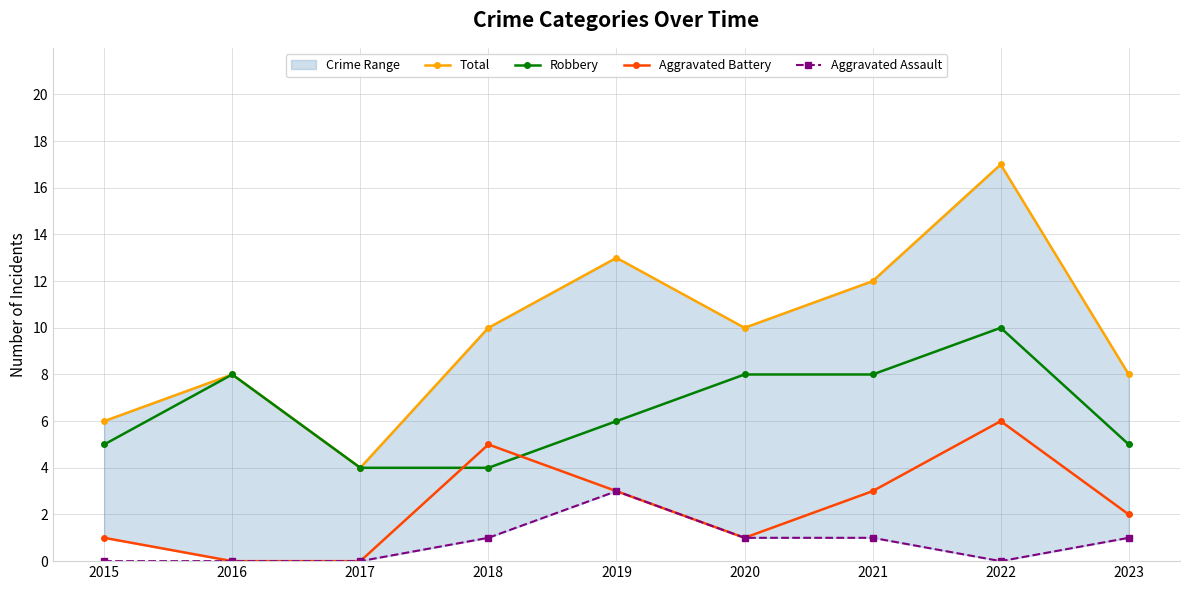

The value of Robbery at 2016 is 11. True or false?

False